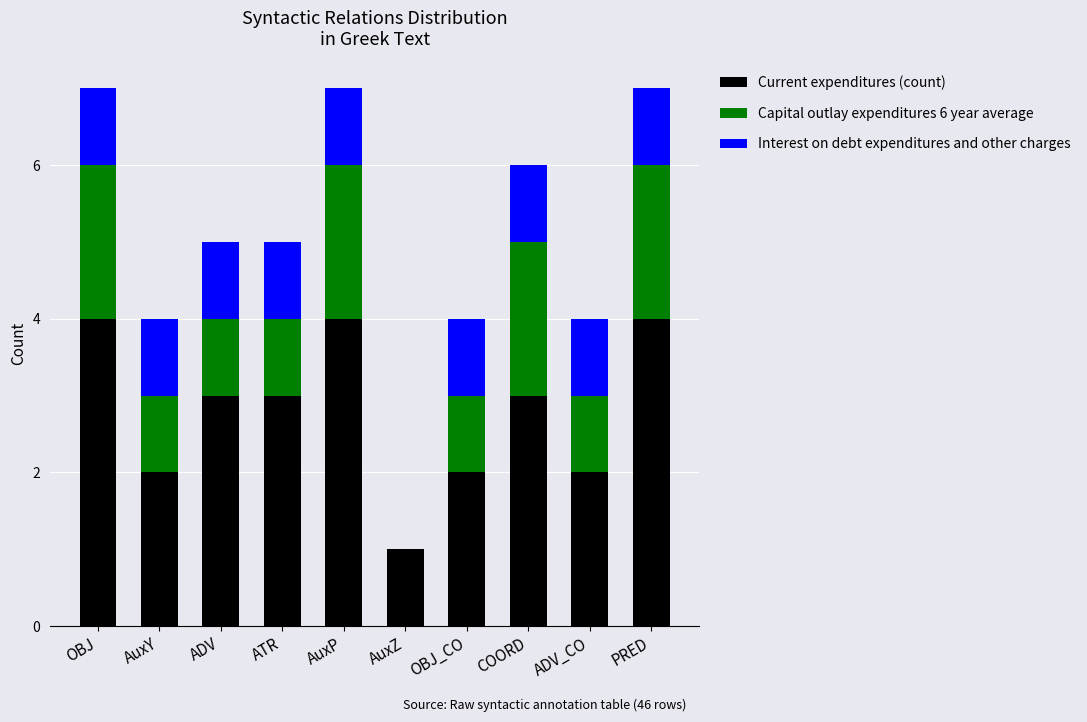

Read the Current expenditures (count) value at COORD.

3